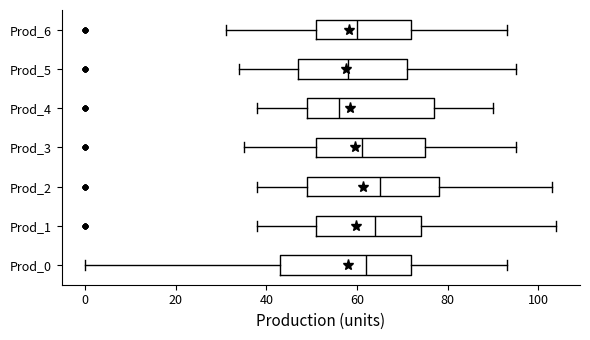

Reading bottom to top, read every box against the x-axis: the position of its median line, the range the box covers, and the ends of its whiskers. The values are not printed on the chart, so give them approximately, as read against the axis.

Prod_0: median 62, box 44 to 72, whiskers 0 to 94
Prod_1: median 64, box 52 to 74, whiskers 38 to 104
Prod_2: median 66, box 50 to 78, whiskers 38 to 104
Prod_3: median 62, box 52 to 76, whiskers 36 to 96
Prod_4: median 56, box 50 to 78, whiskers 38 to 90
Prod_5: median 58, box 48 to 72, whiskers 34 to 96
Prod_6: median 60, box 52 to 72, whiskers 32 to 94